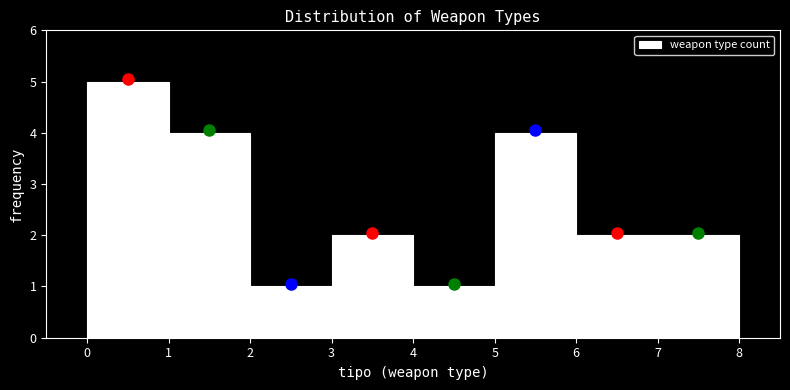

Reading left to right, list every bar in this chart as the range it spans on the x-axis followed by its height. The values are not printed on the chart, so give them approximately, as read against the axis.

0 to 1: 5
1 to 2: 4
2 to 3: 1
3 to 4: 2
4 to 5: 1
5 to 6: 4
6 to 7: 2
7 to 8: 2